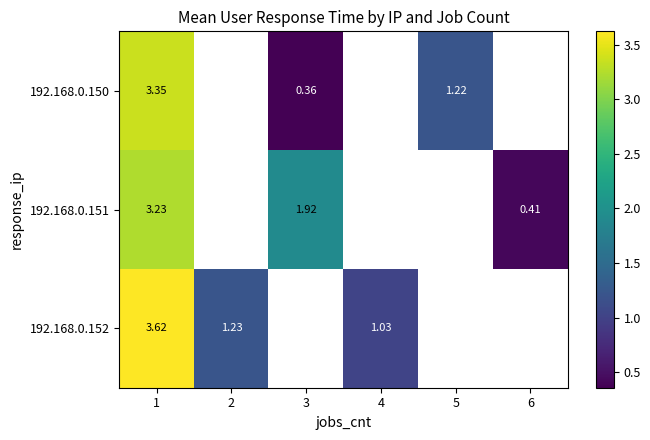

Which series has the widest spread of values?

192.168.0.150